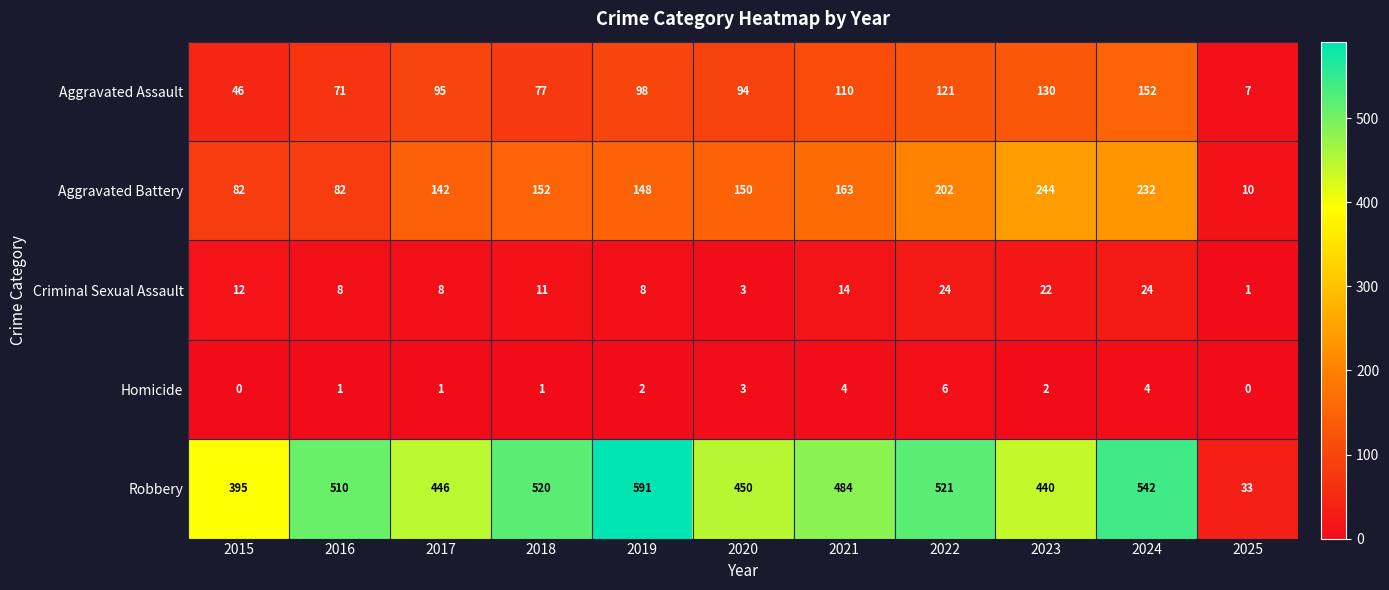

Rank the series by their maximum value, from lowest to highest.

Homicide, Criminal Sexual Assault, Aggravated Assault, Aggravated Battery, Robbery